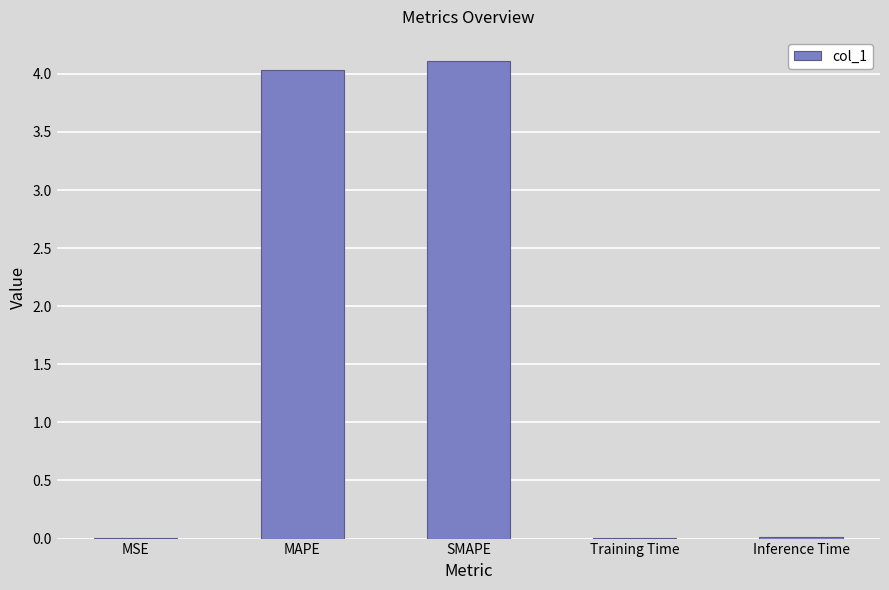

Does the chart contain stacked bars?

No